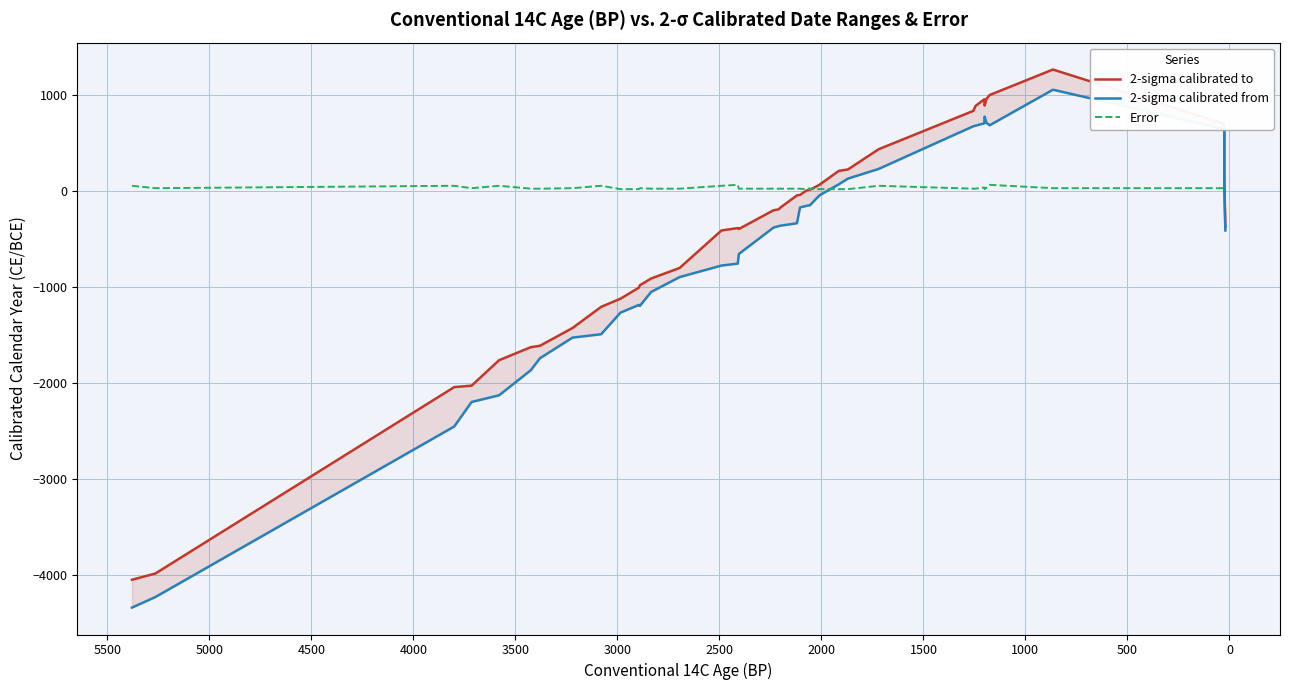

The value of Error at 38 is 39. True or false?

False